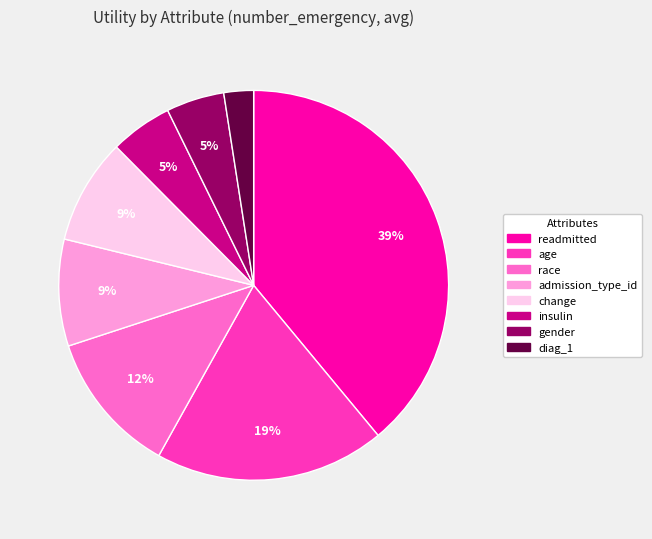

How many segments does this pie chart have?

8